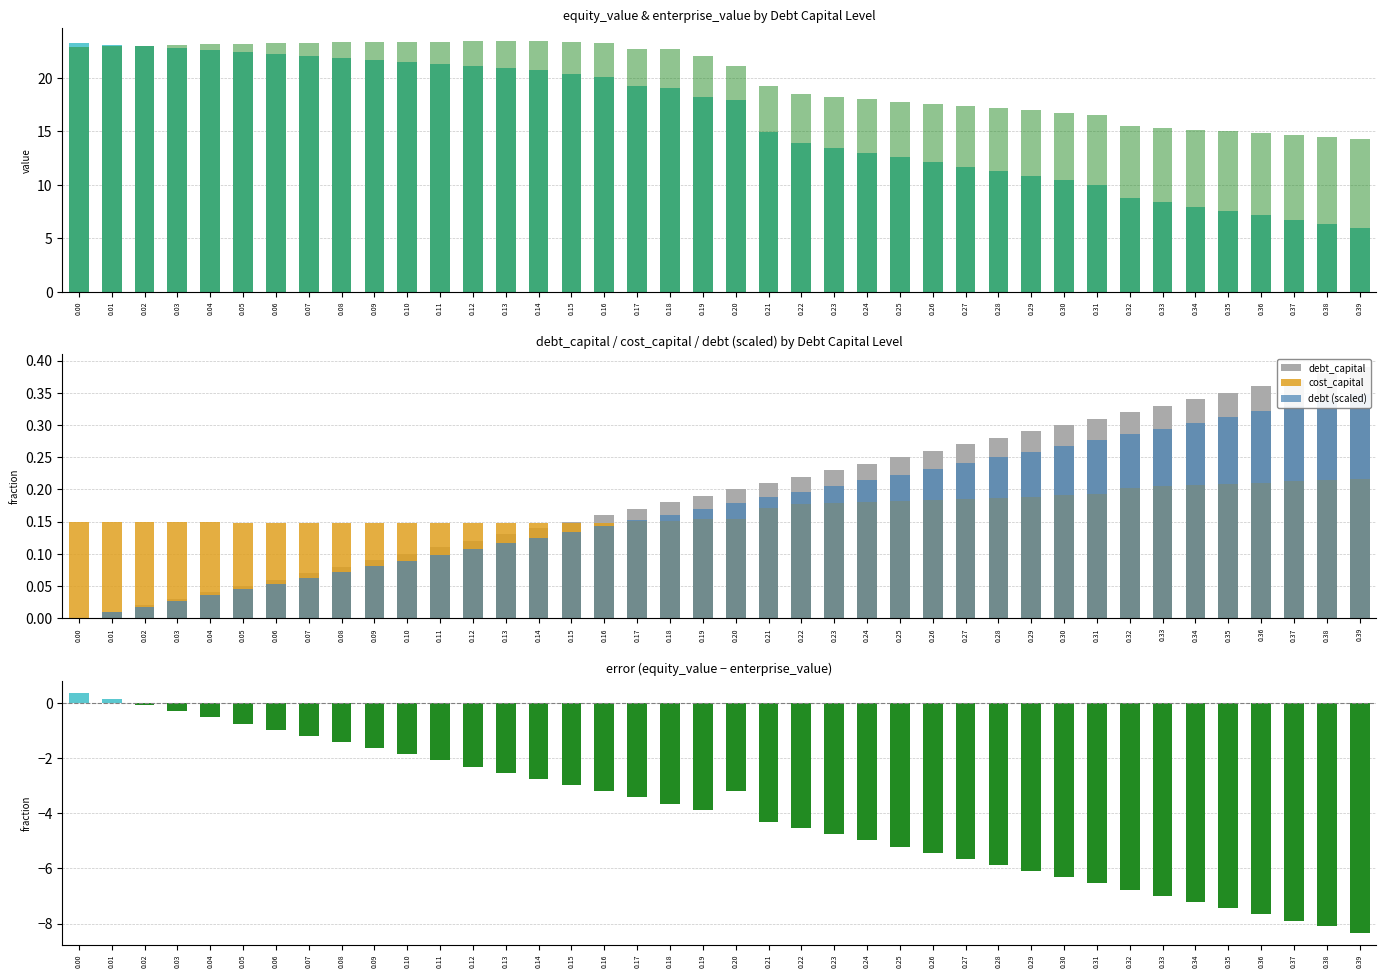

At which label does equity_value reach its minimum?

0.39